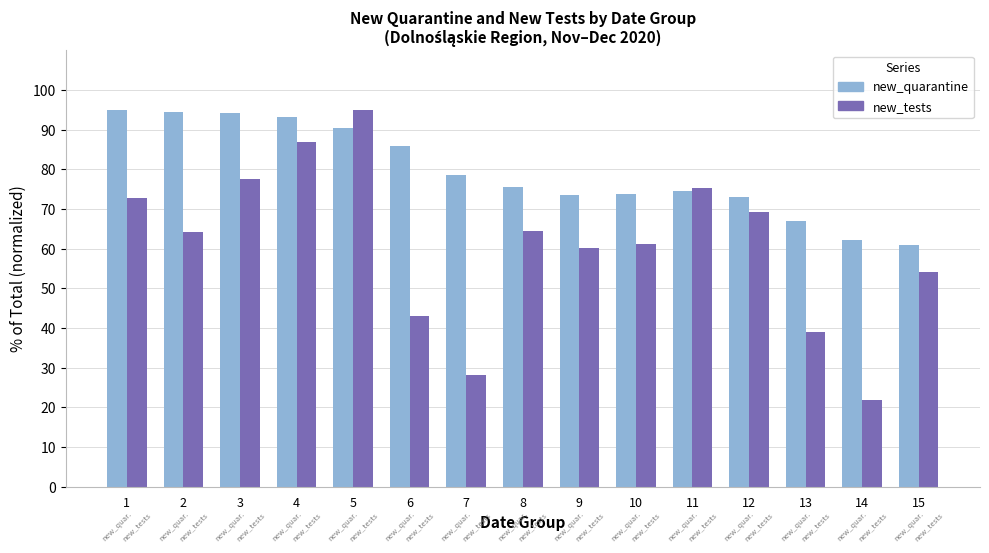

True or false: new_quarantine has a value of 61.0 at 15.

True